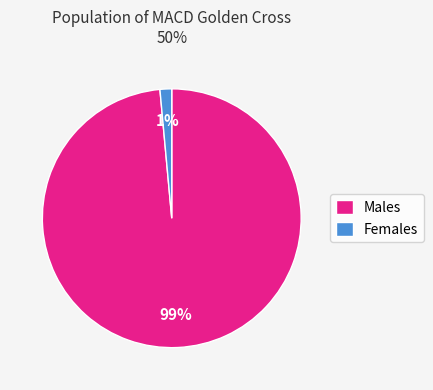

Which has a higher value, Females or Males?

Males